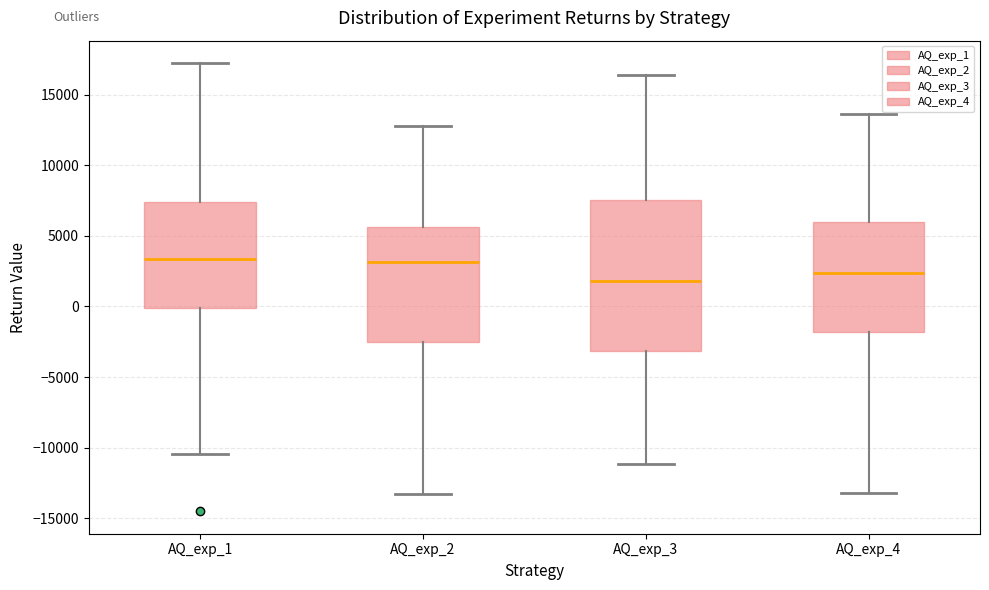

Reading left to right, transcribe this box plot: for each box, give where its median line is, the range the box spans, and where its two whiskers end, as read against the y-axis. The values are not printed on the chart, so give them approximately, as read against the axis.

AQ_exp_1: median 3500, box 0 to 7500, whiskers -10500 to 17000
AQ_exp_2: median 3000, box -2500 to 5500, whiskers -13500 to 13000
AQ_exp_3: median 2000, box -3000 to 7500, whiskers -11000 to 16500
AQ_exp_4: median 2500, box -2000 to 6000, whiskers -13000 to 13500